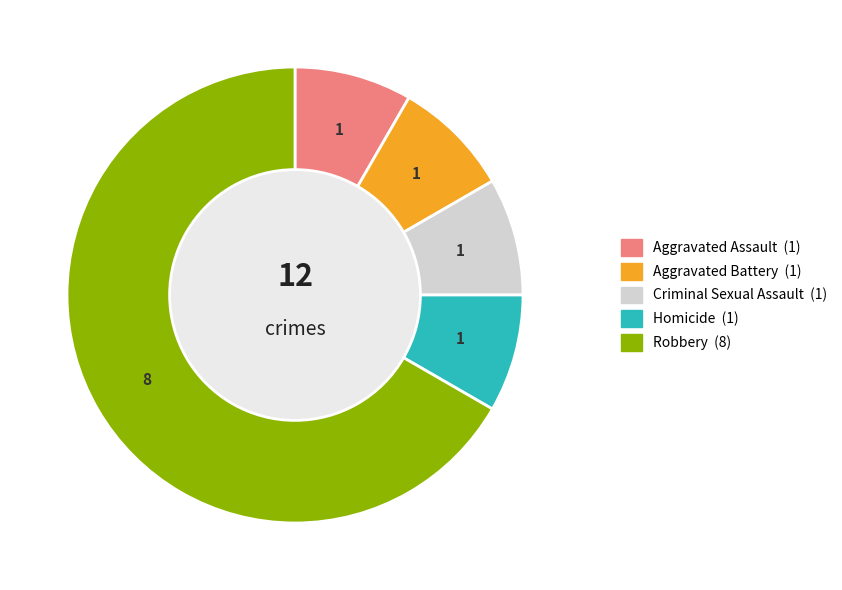

Does Robbery account for over 50% of the chart?

Yes